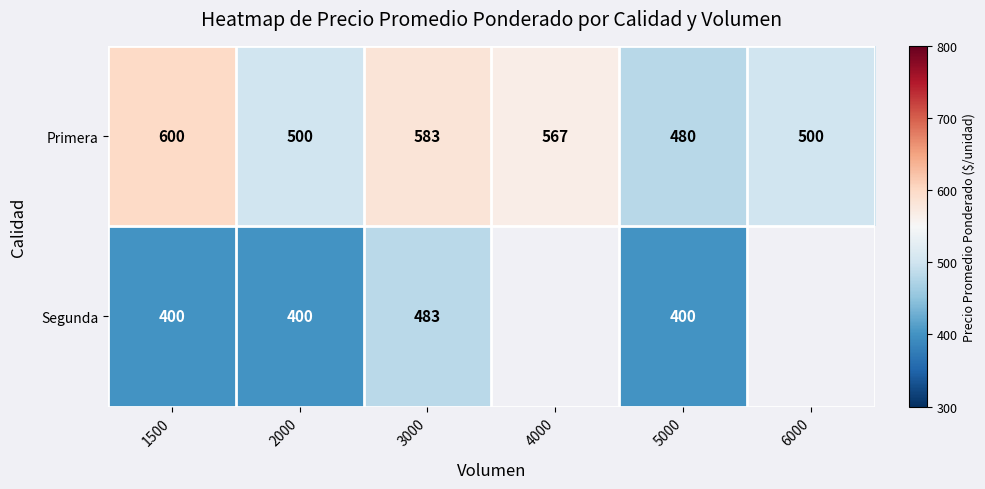

At 2000, list the series in order from smallest to largest.

Segunda, Primera